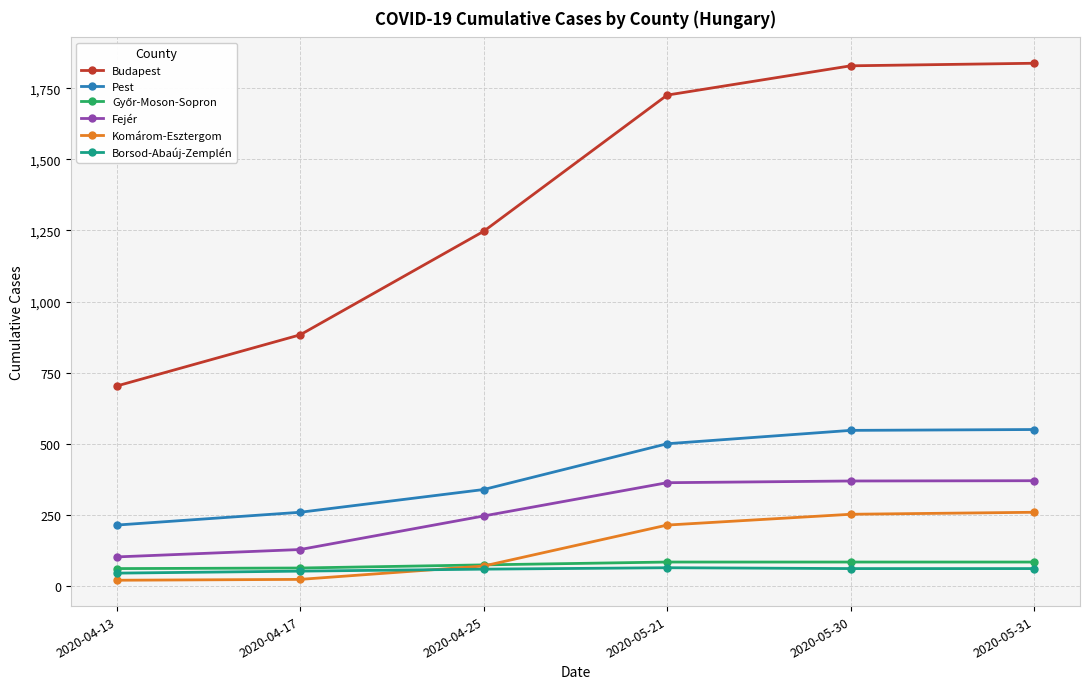

Does the chart have visible grid lines?

Yes